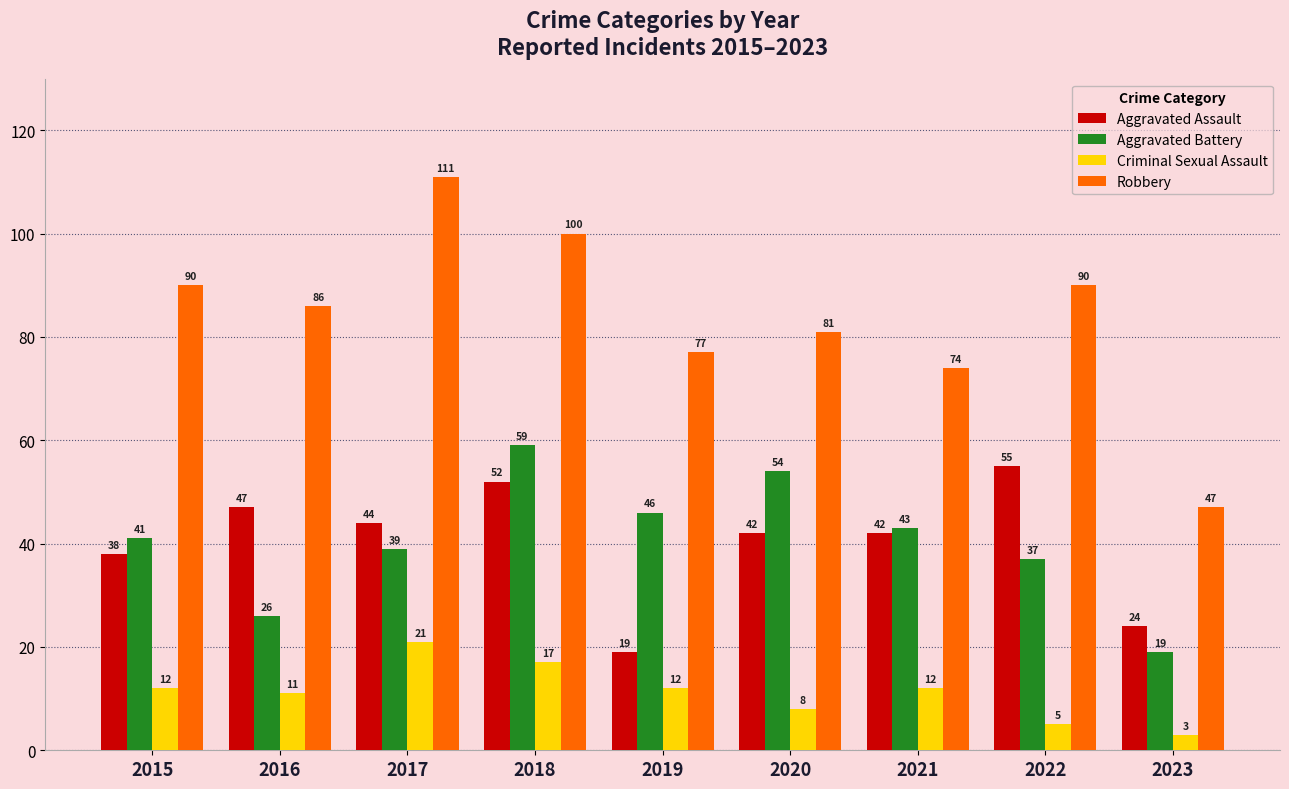

True or false: Aggravated Battery has a value of 29 at 2018.

False